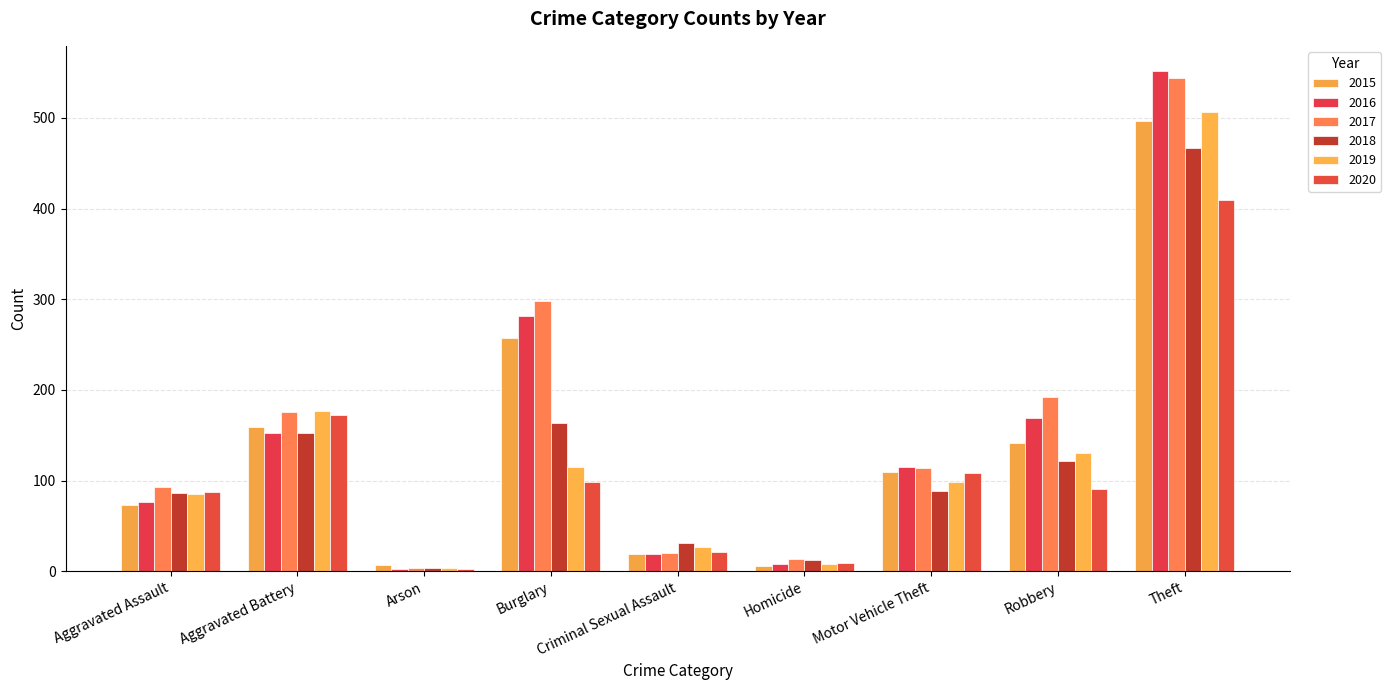

The 2020 series shows 91 at Robbery. True or false?

True